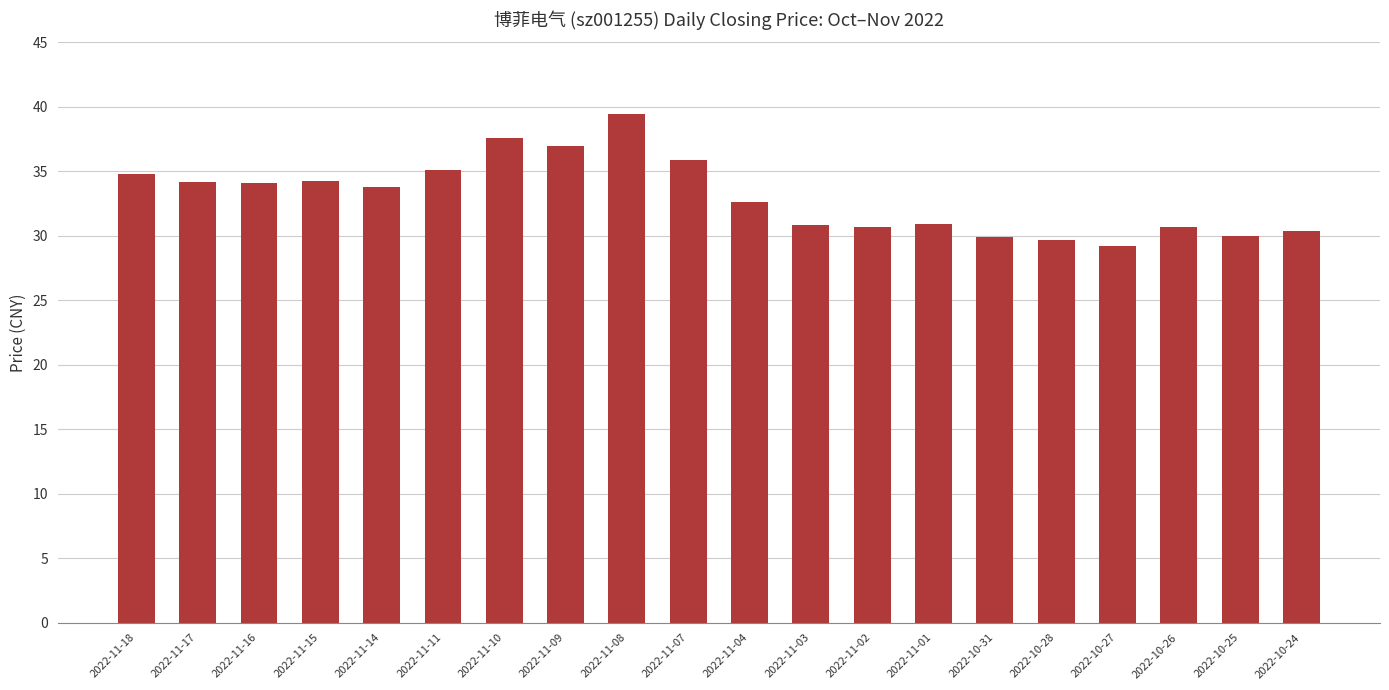

What is the sum of all values?

660.6